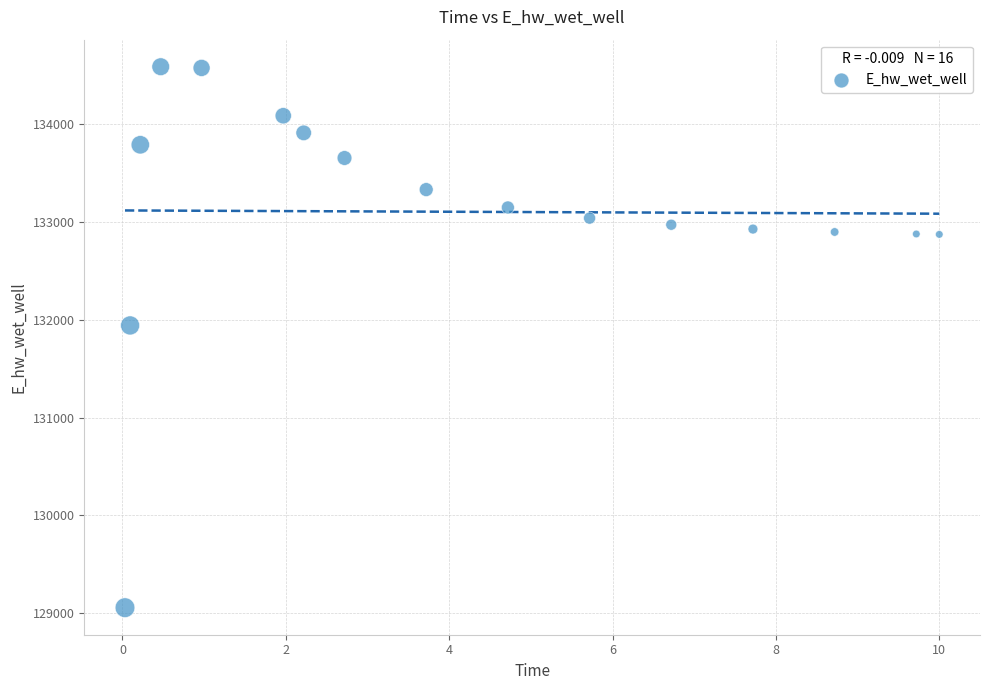

What is the range of Y values (max minus min)?

5533.6